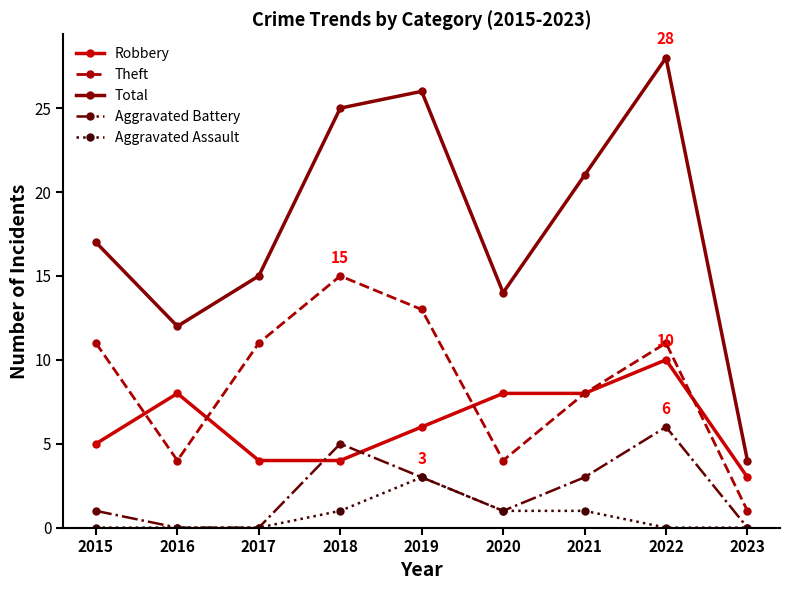

What value does the Total series have at 2019, to the nearest 10?

30